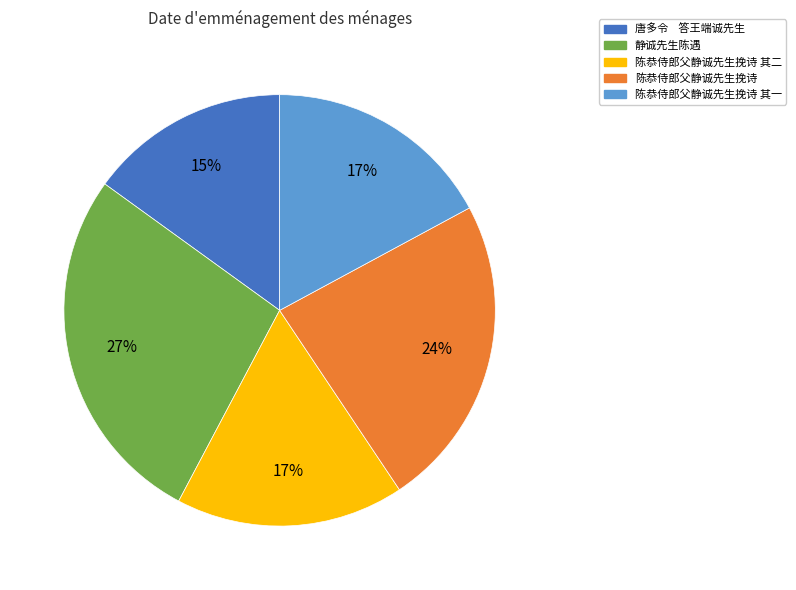

Which category has the biggest portion of the pie?

静诚先生陈遇